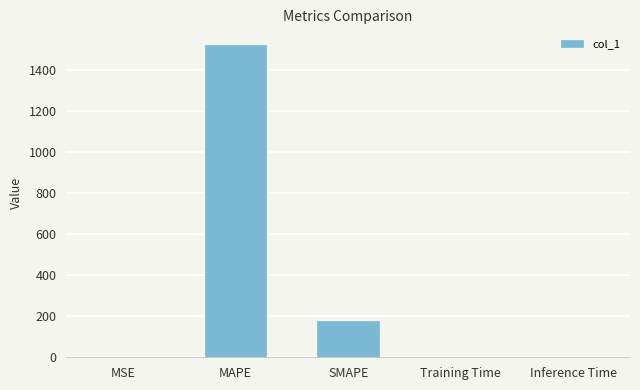

What is the change in value from SMAPE to Training Time?

-176.7